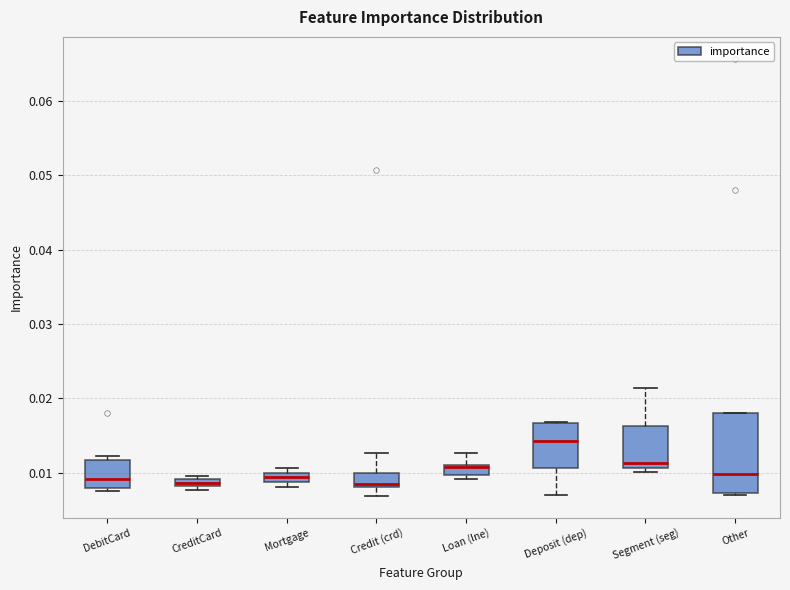

Comparing the boxes themselves (not the whiskers), which one is the tallest?

Other